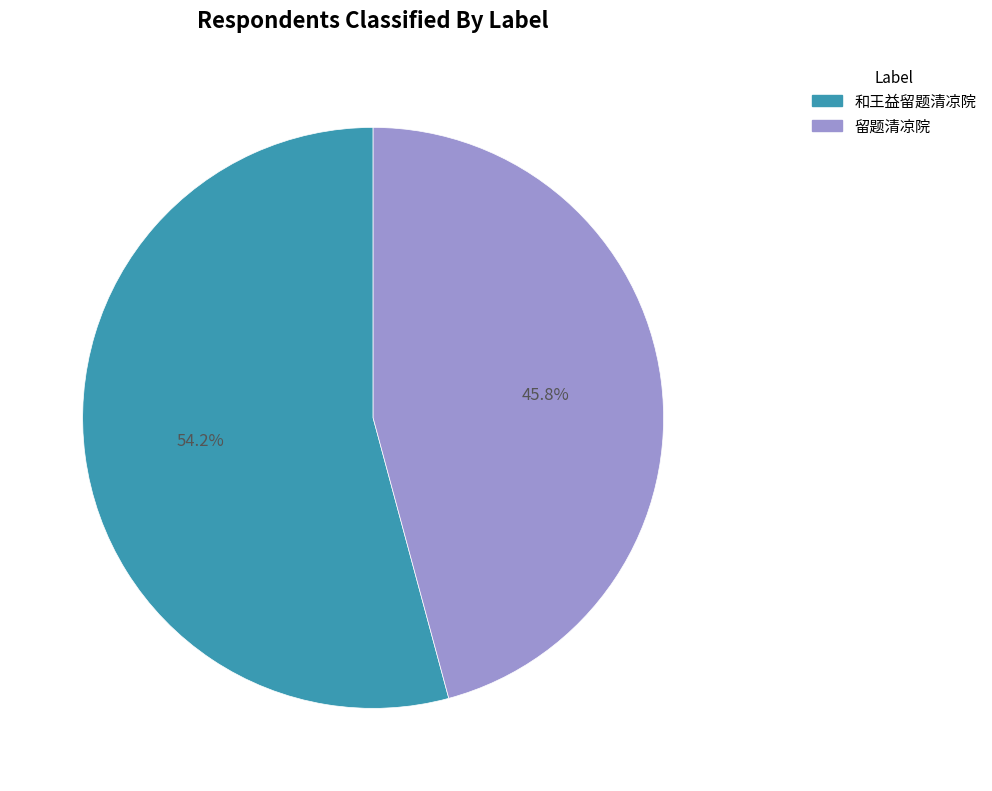

Rank the categories by value from highest to lowest.

和王益留题清凉院, 留题清凉院